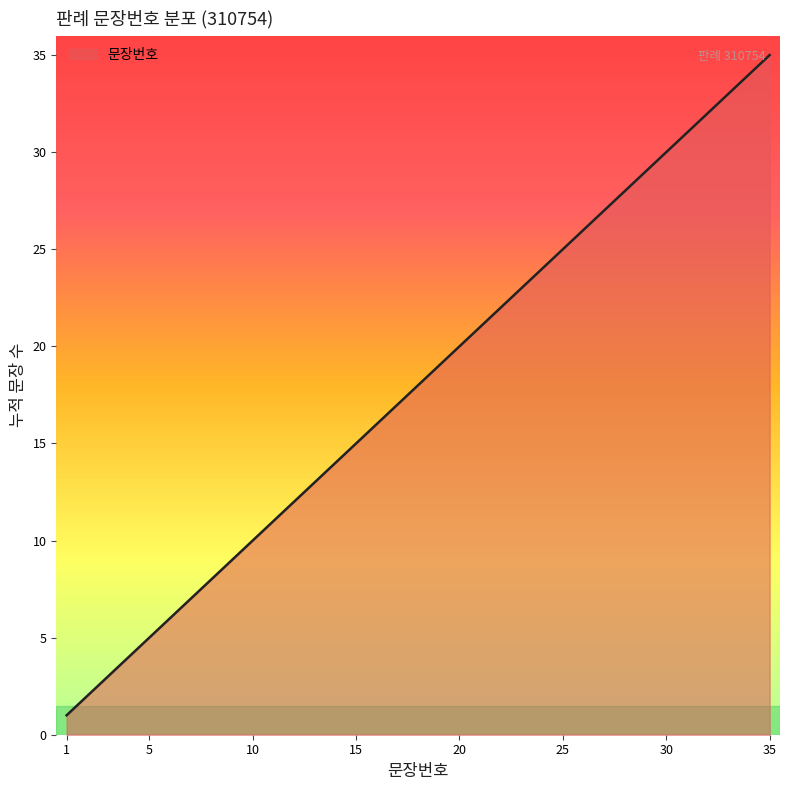

What is the greatest value displayed?

35